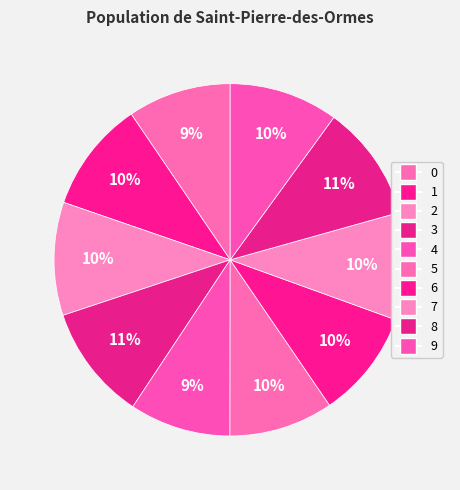

To the nearest percent, what is the average slice percentage?

10%